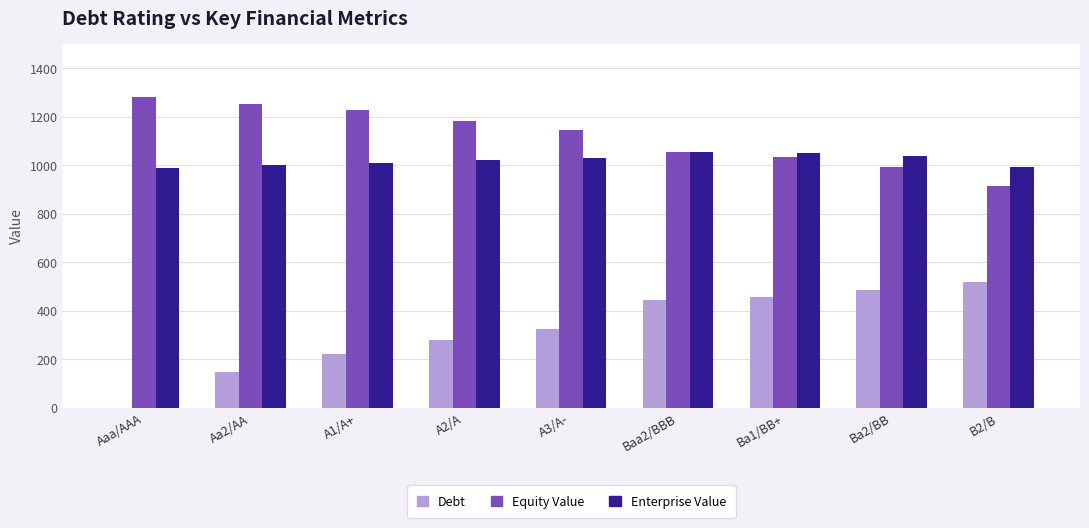

How many values in Debt are above zero?

8